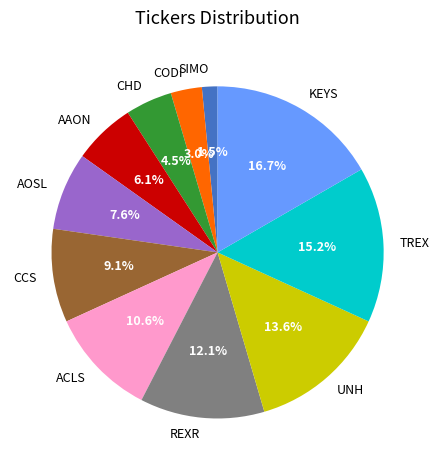

Is there any slice that represents more than half of the pie?

No